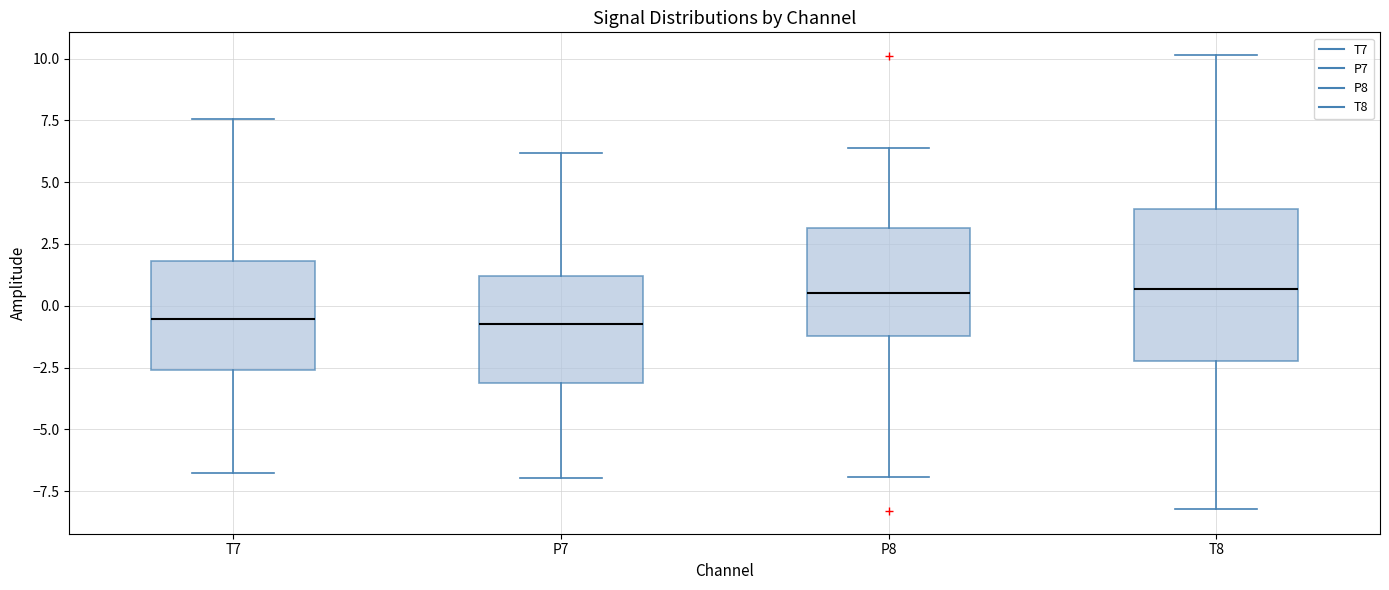

Reading left to right, read every box against the y-axis: the position of its median line, the range the box covers, and the ends of its whiskers. The values are not printed on the chart, so give them approximately, as read against the axis.

T7: median -0.5, box -2.5 to 2.0, whiskers -7.0 to 7.5
P7: median -1.0, box -3.0 to 1.0, whiskers -7.0 to 6.0
P8: median 0.5, box -1.0 to 3.0, whiskers -7.0 to 6.5
T8: median 0.5, box -2.0 to 4.0, whiskers -8.0 to 10.0